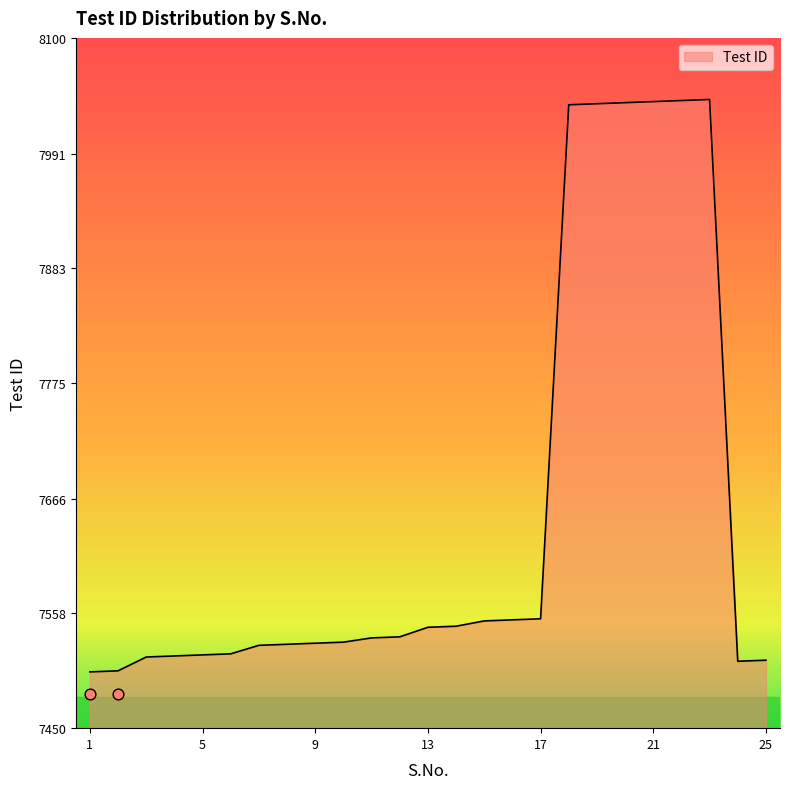

Between 17 and 1, which is larger?

17